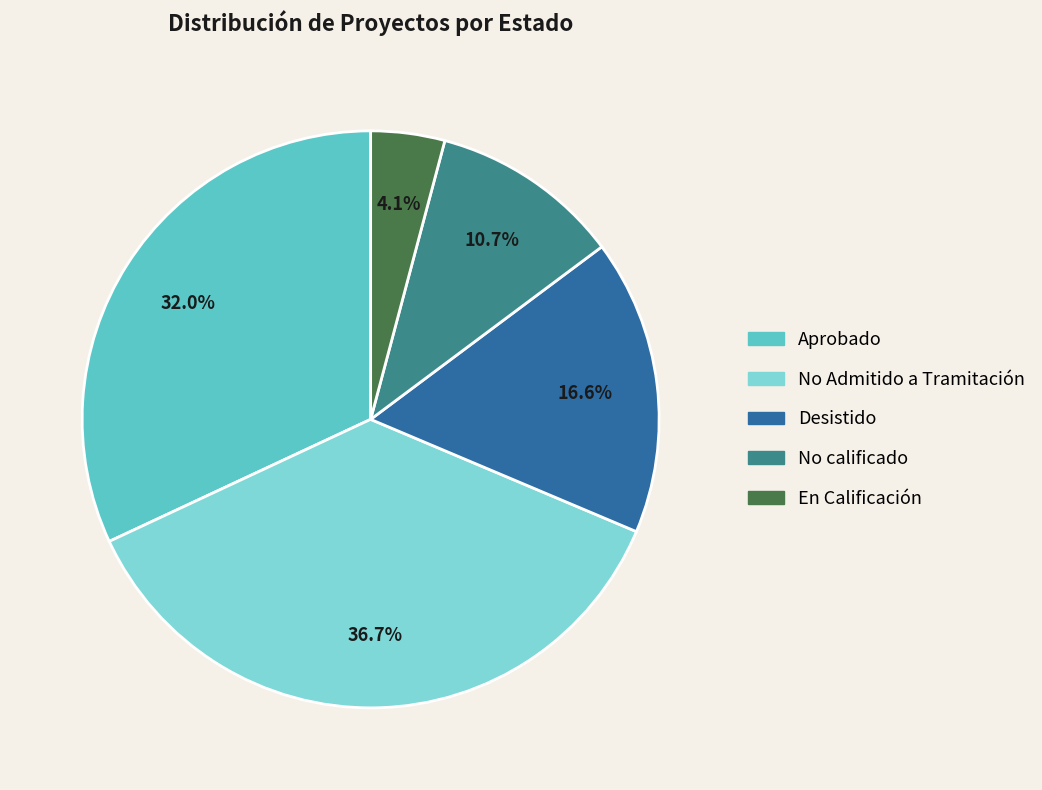

Is there any slice that represents more than half of the pie?

No